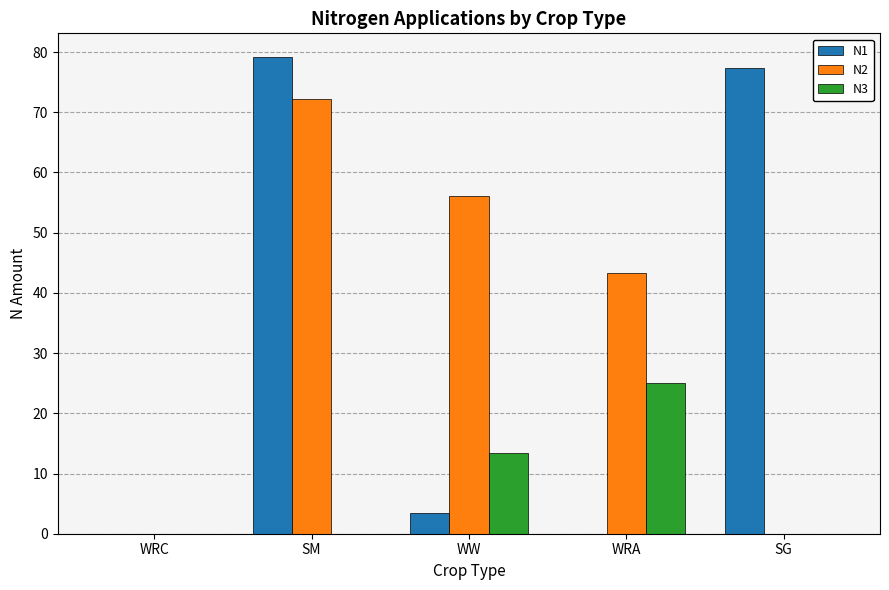

At which category is the sum across all series the highest?

SM